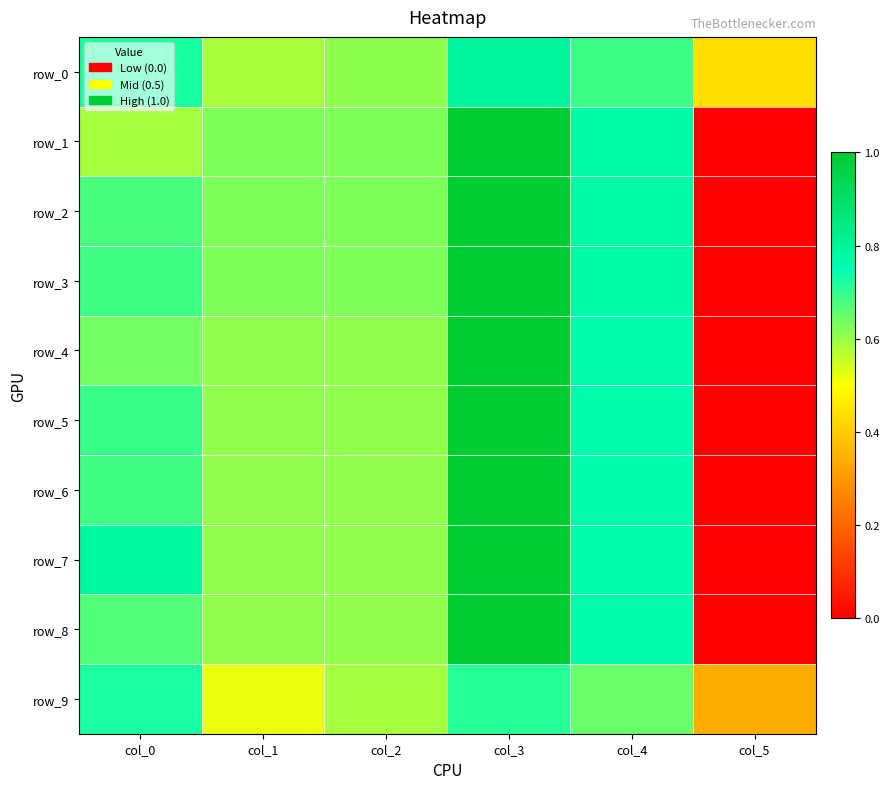

List the labels in order of row_0 value, smallest first.

col_5, col_1, col_2, col_4, col_0, col_3